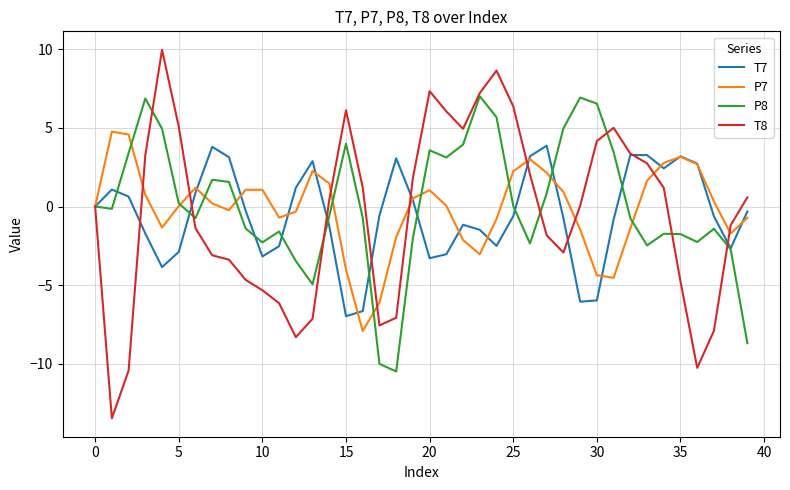

Which series has the largest range (max minus min)?

T8